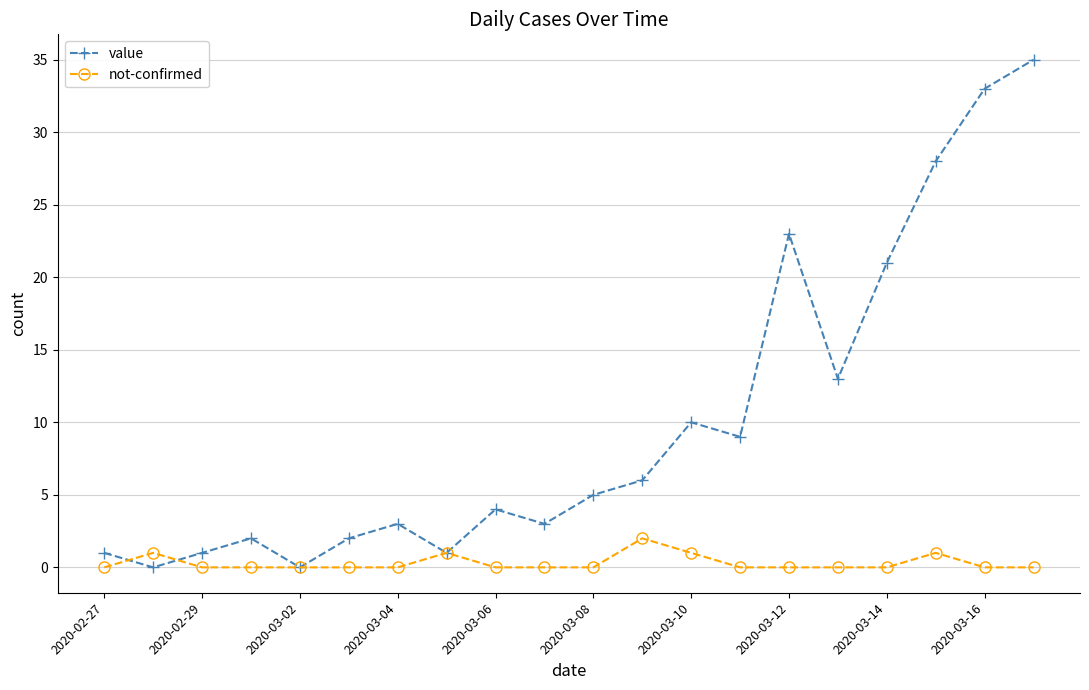

What is the highest value of the value series?

35